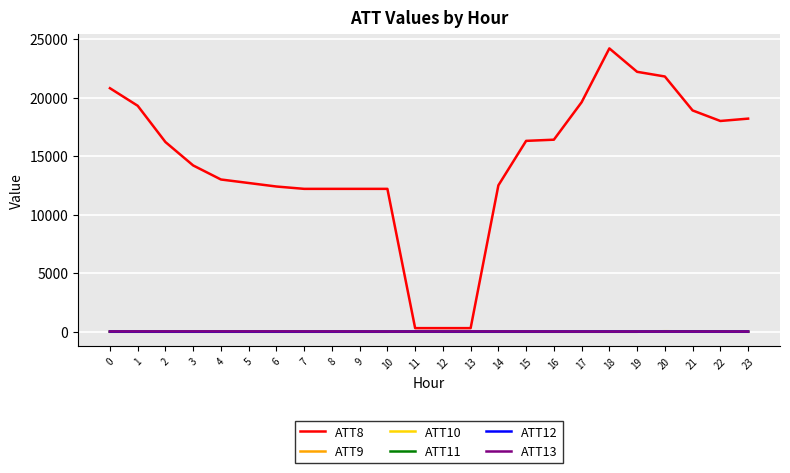

What is the total value across all series at 5?

12690.5